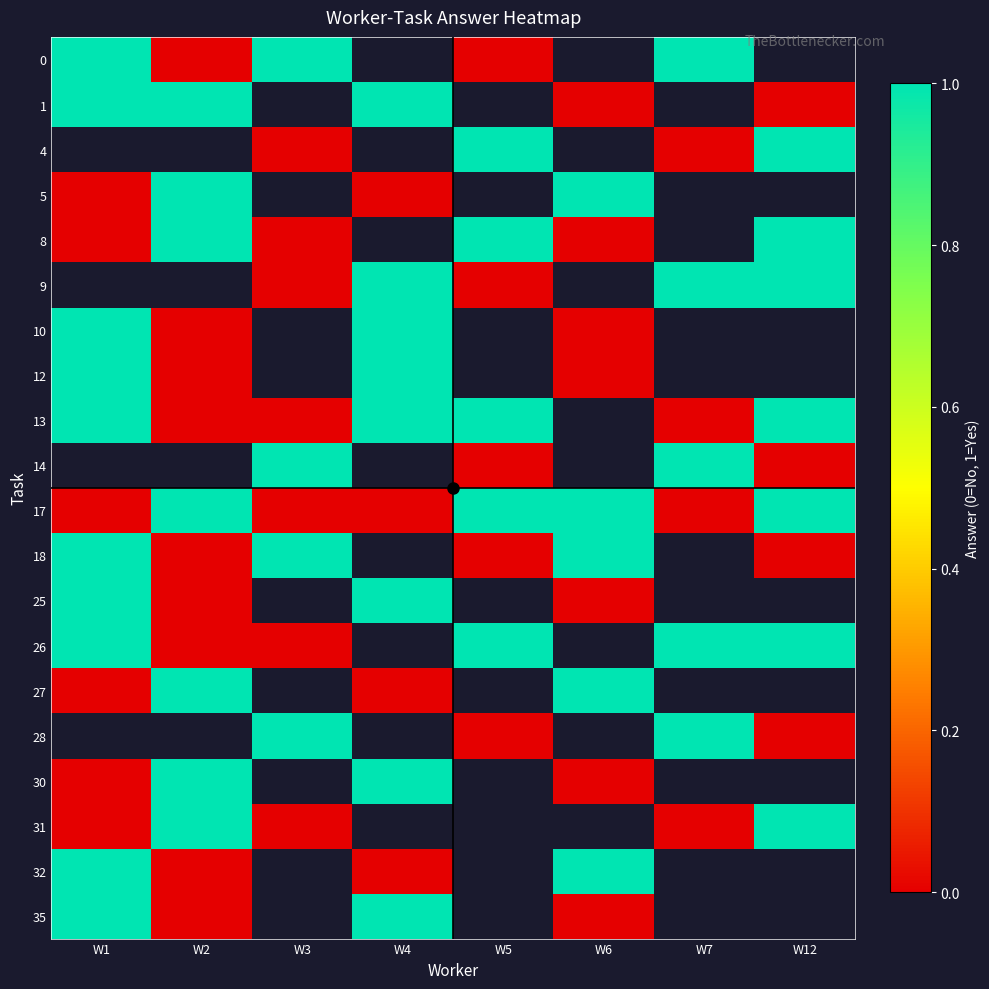

Which series has the largest total across all categories?

row_10